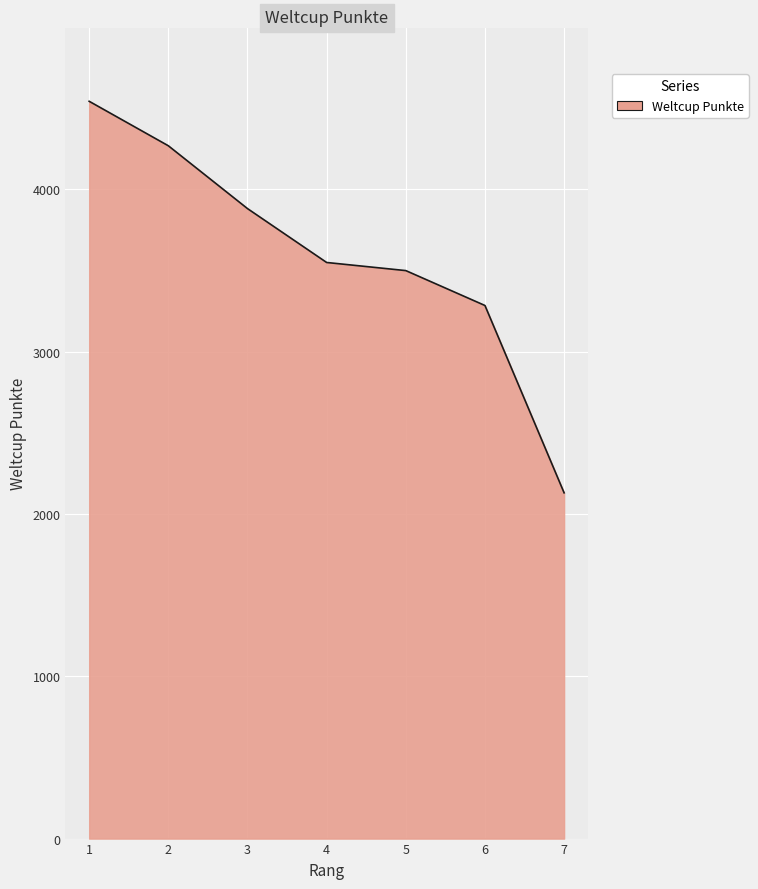

What value does the data have at 4?

3549